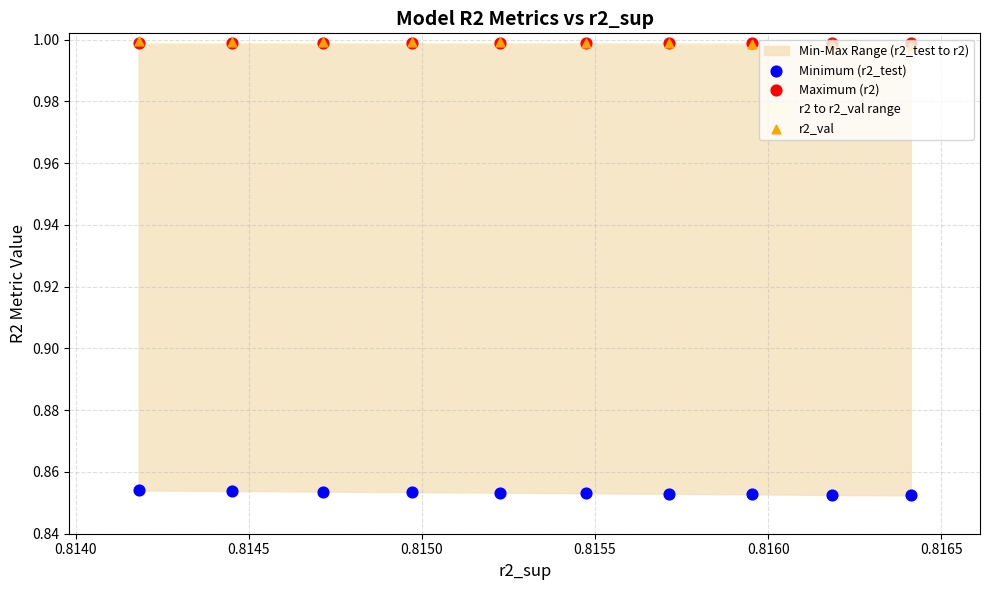

Which series has the largest Y range (max minus min)?

Minimum (r2_test)